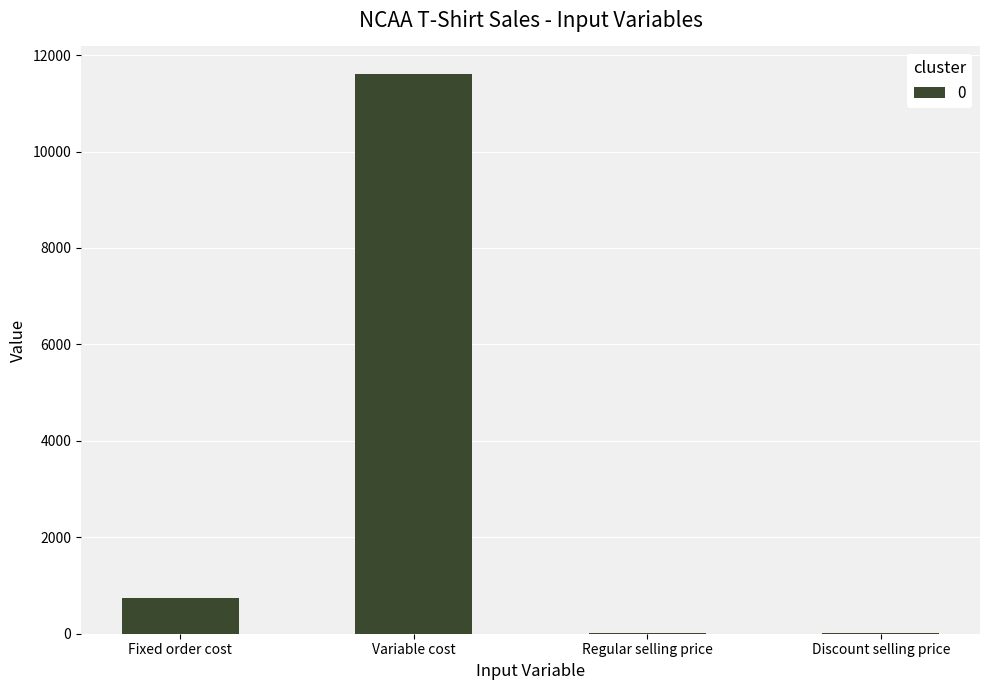

True or false: the data shows 16084 at Variable cost.

False